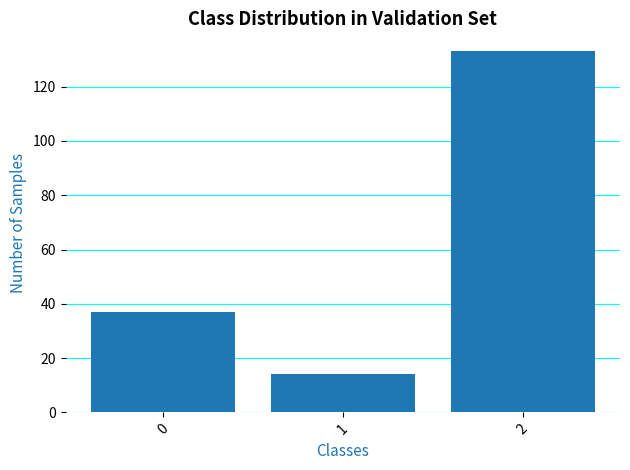

Rank the categories by value from highest to lowest.

2, 0, 1